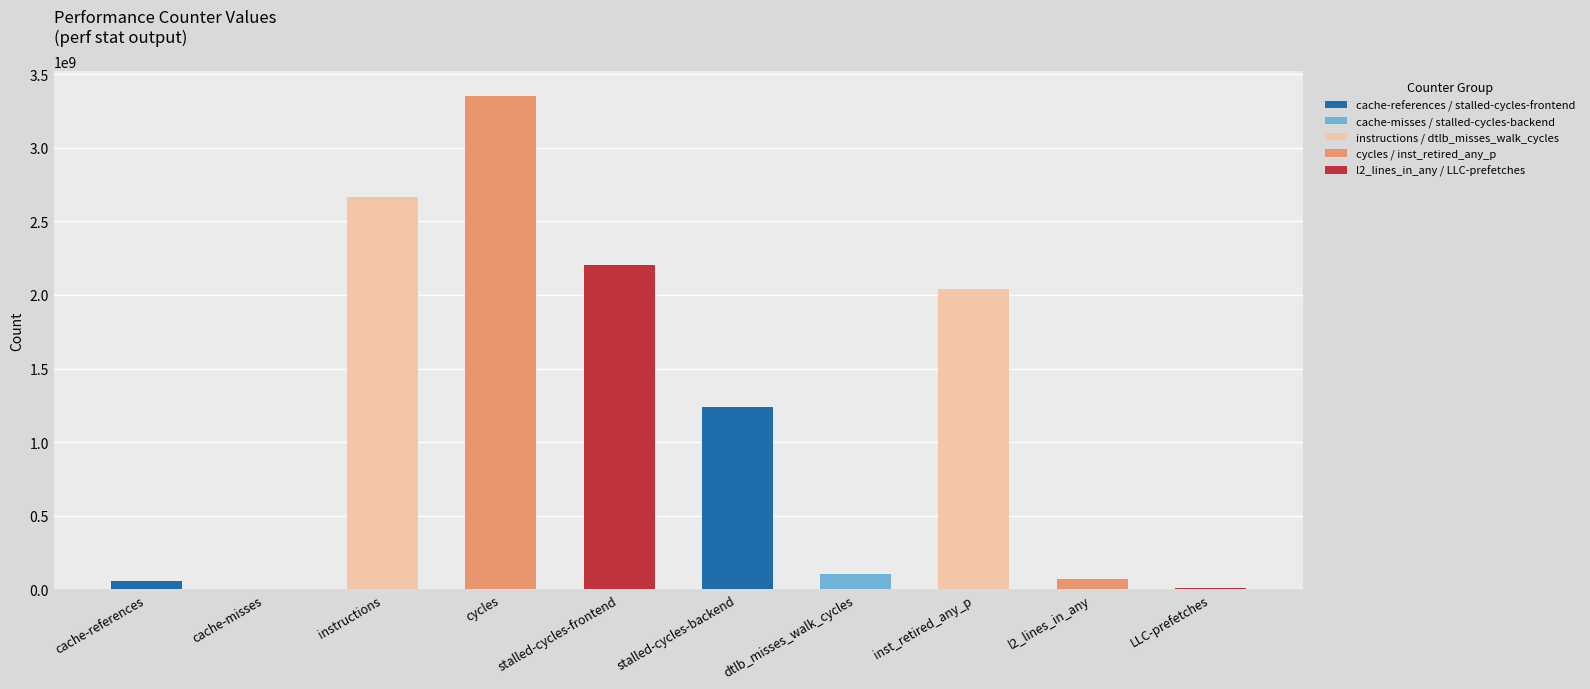

Is it true that the value at l2_lines_in_any is 68227820?

True